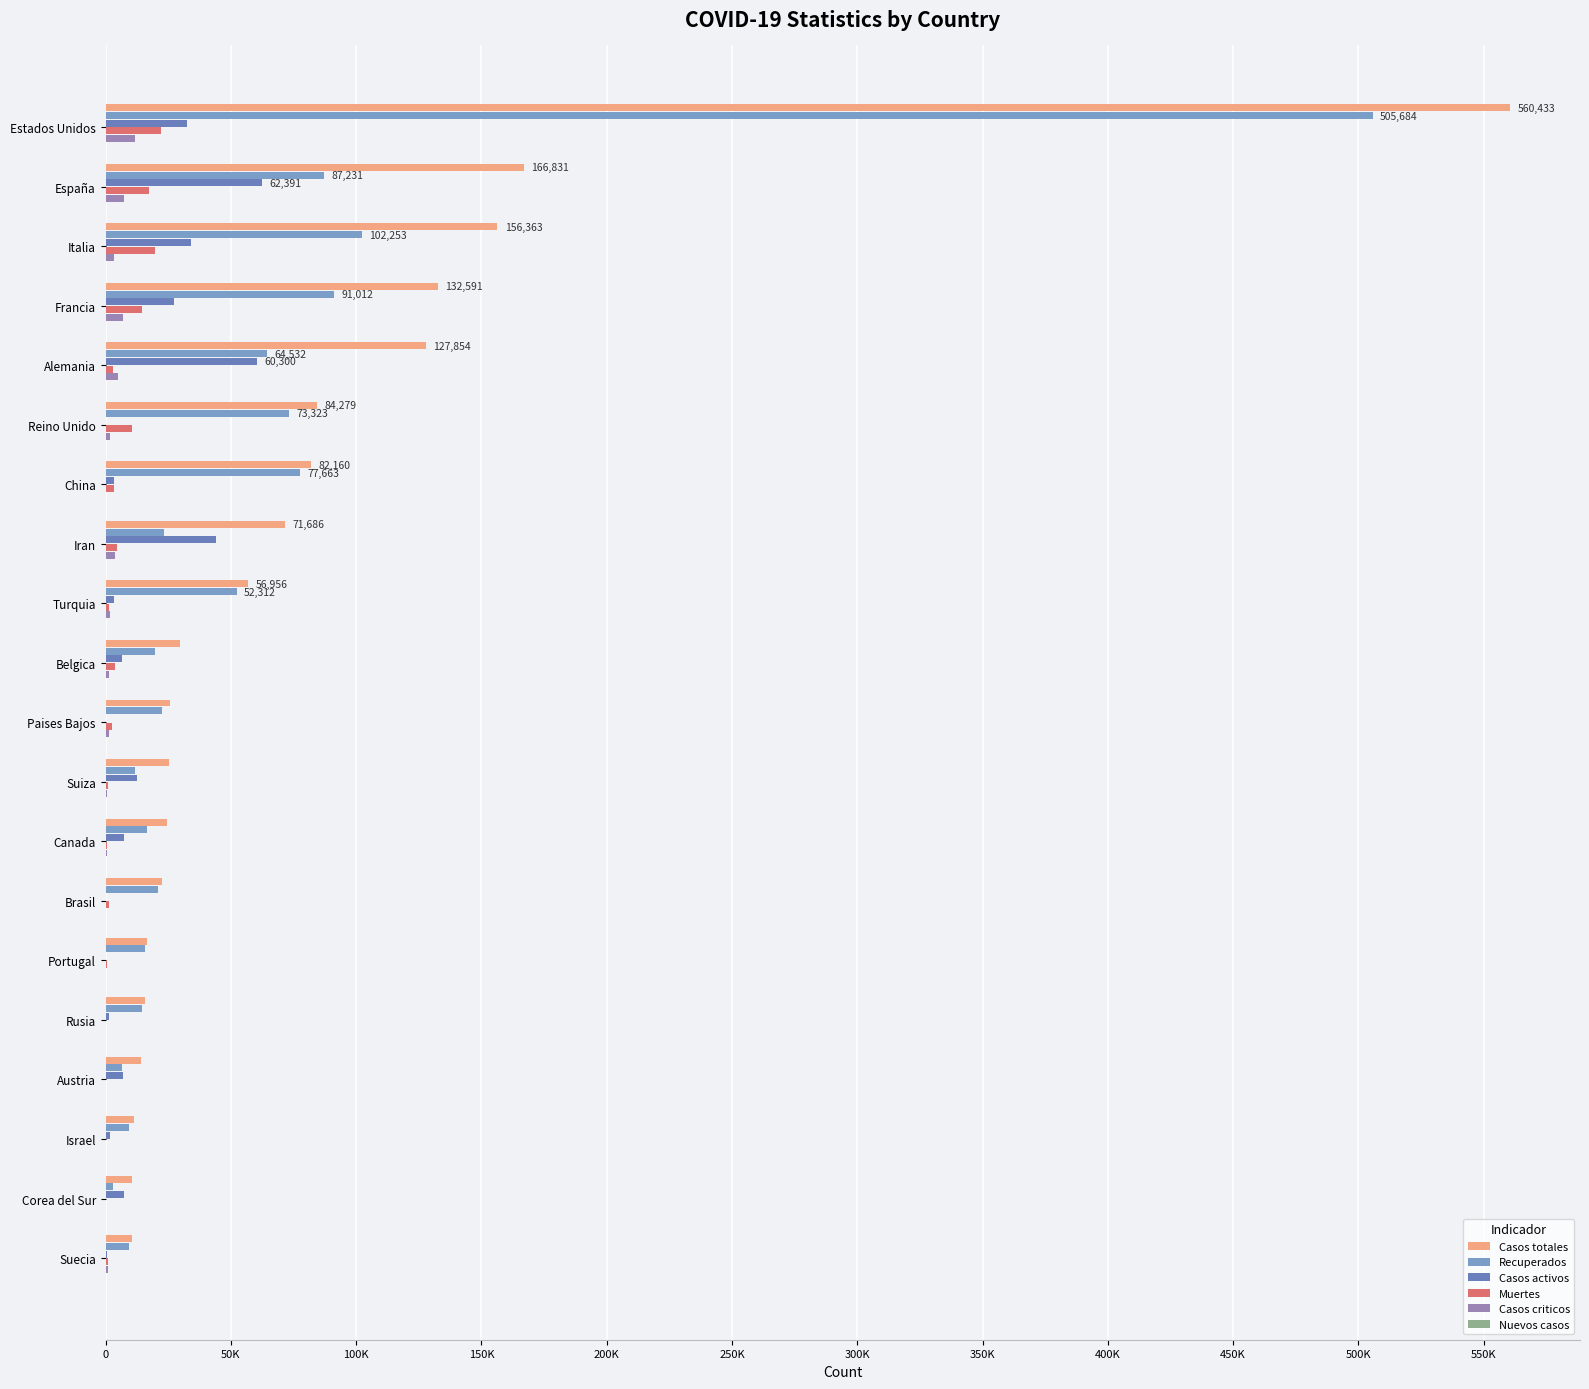

What is the sum of all Nuevos casos values?

392